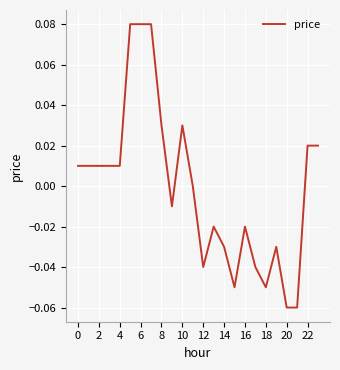

True or false: the data shows -0.0 at 18.

False